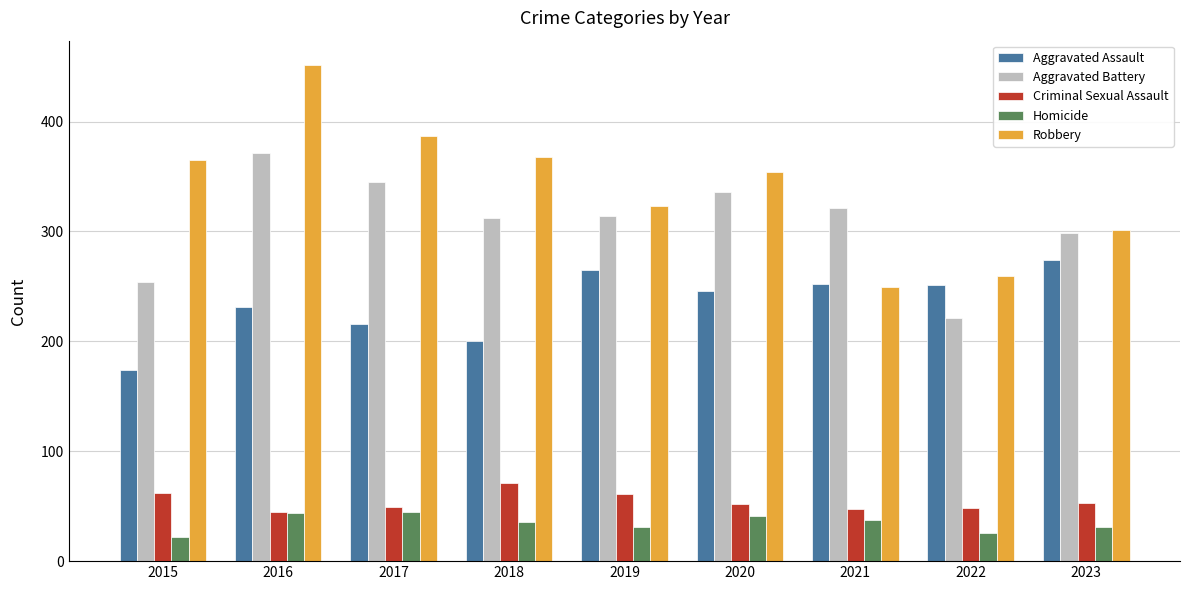

What is the value of the Criminal Sexual Assault bar at the 8th from the left?

48